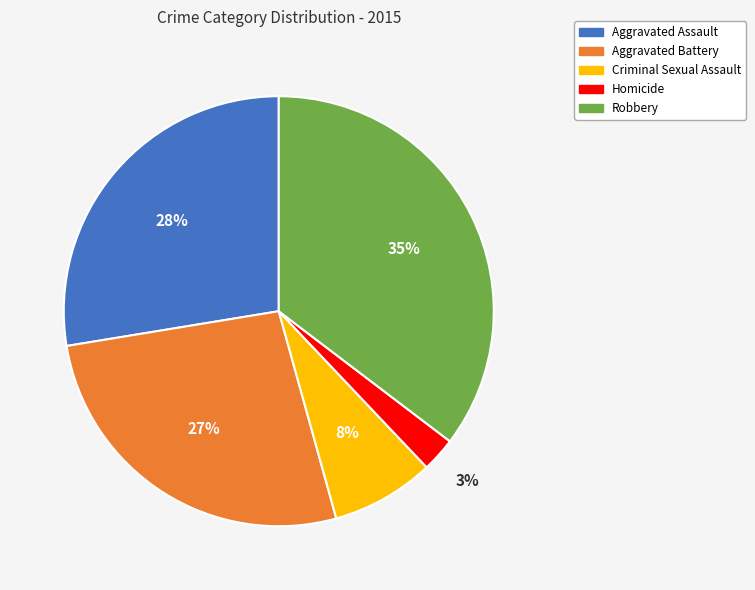

Does Homicide represent more than half of the total?

No